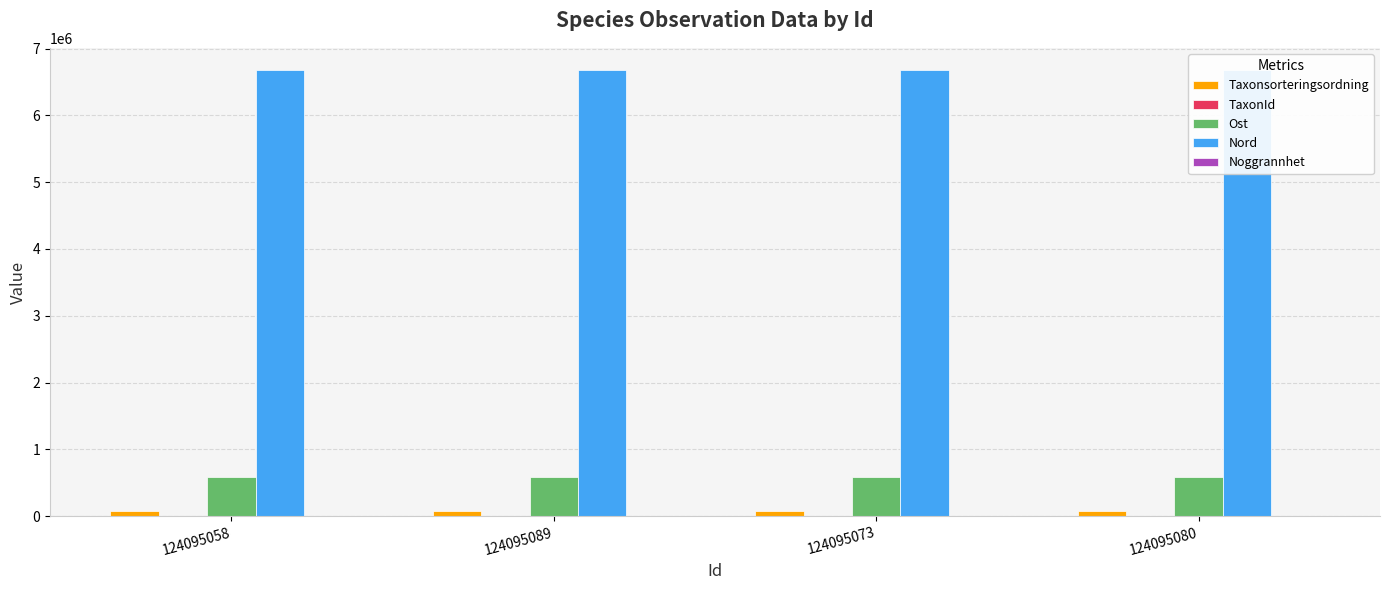

What is the label of the 3rd bar from the left?

124095073